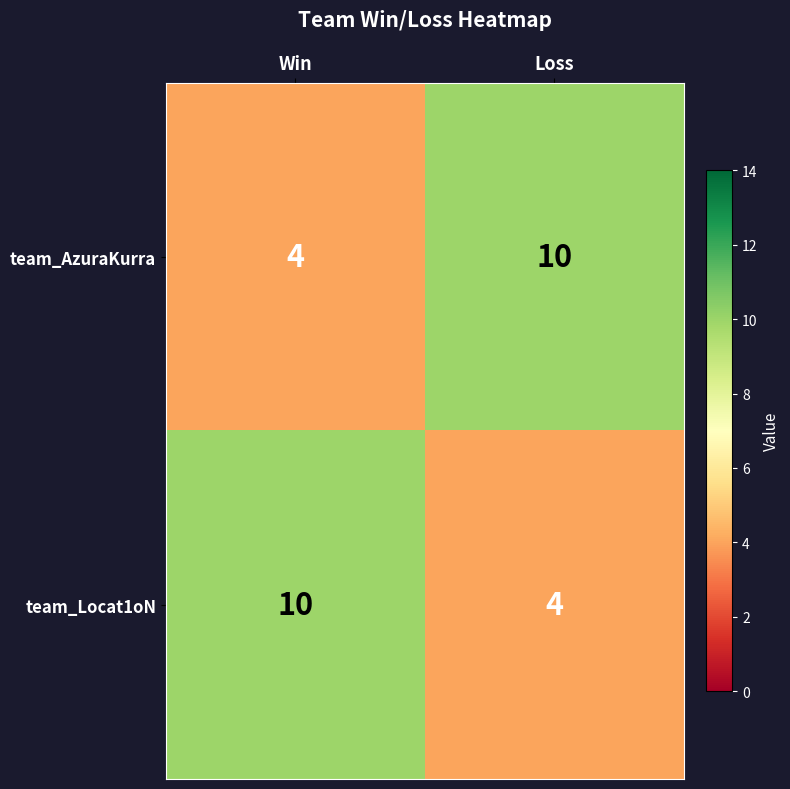

The team_AzuraKurra series shows 10 at Loss. True or false?

True